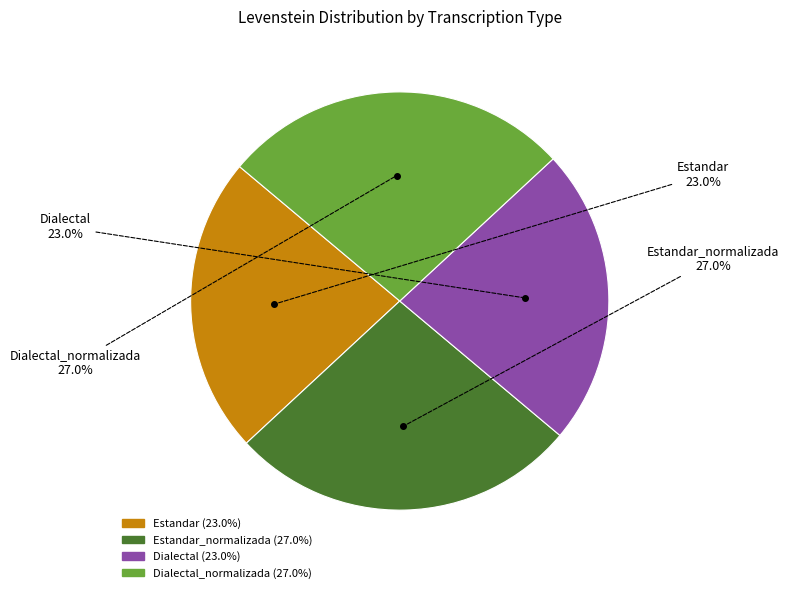

To the nearest percent, what is the difference between the largest and smallest slice percentages?

4%